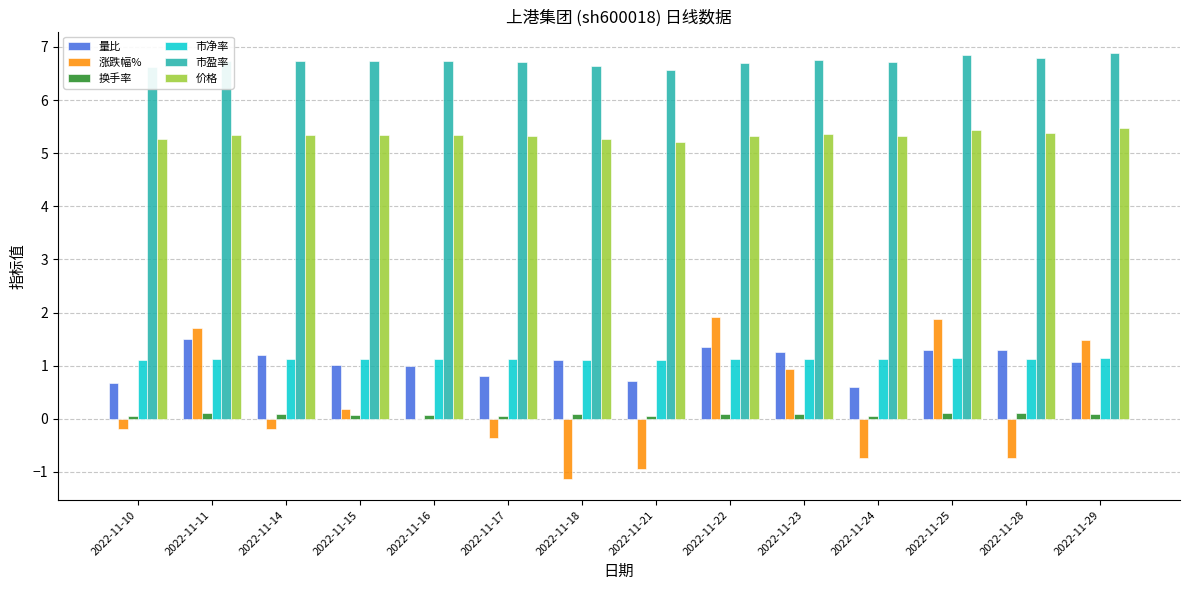

What is the greatest value displayed?

6.9